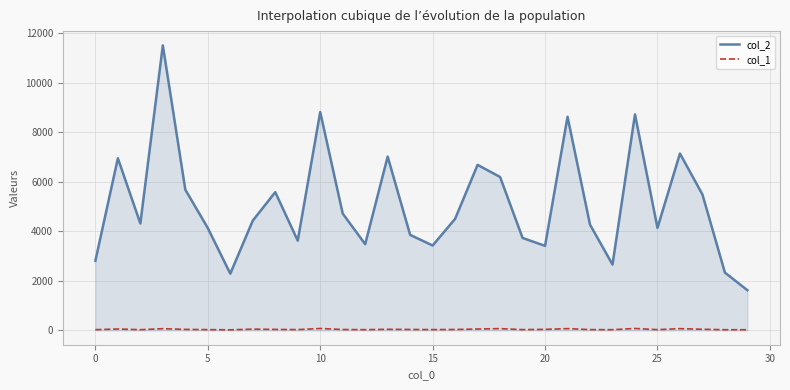

True or false: col_1 and col_2 cross at least once.

False